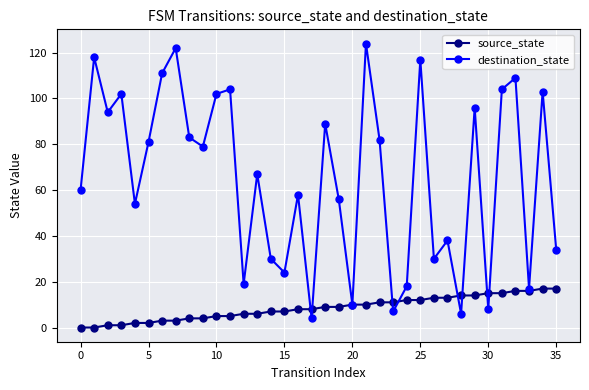

Which series has the largest range (max minus min)?

destination_state